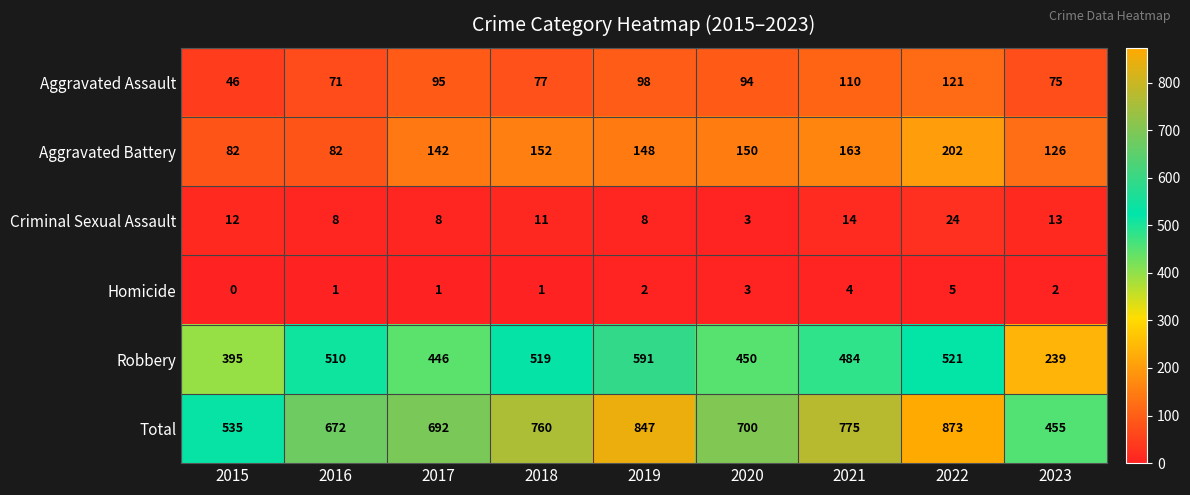

True or false: Criminal Sexual Assault has a value of 8 at 2019.

True